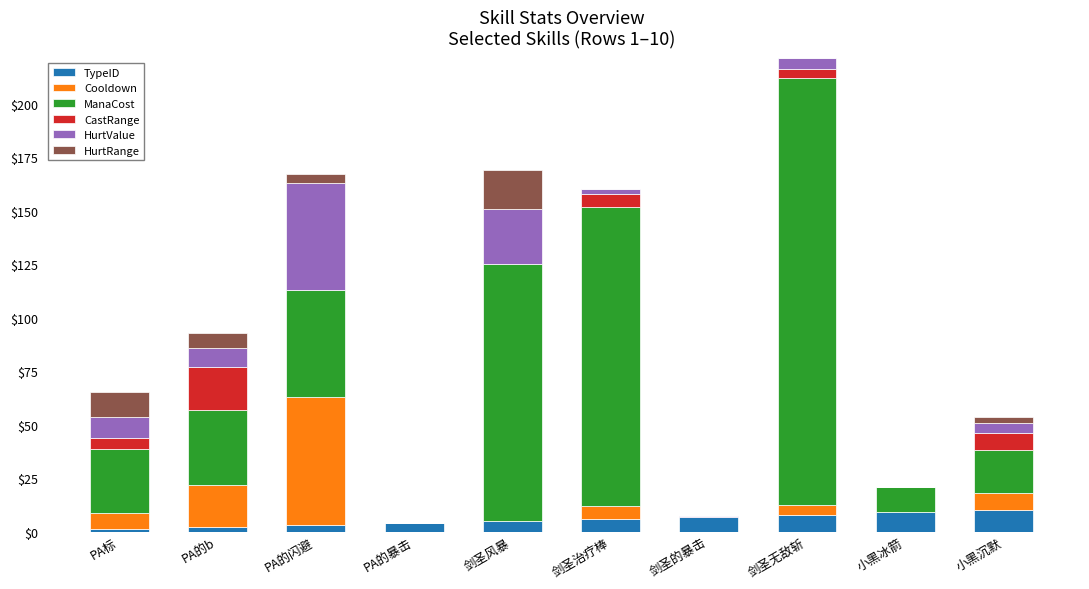

What is the total value across all series at 剑圣无敌斩?

221.5